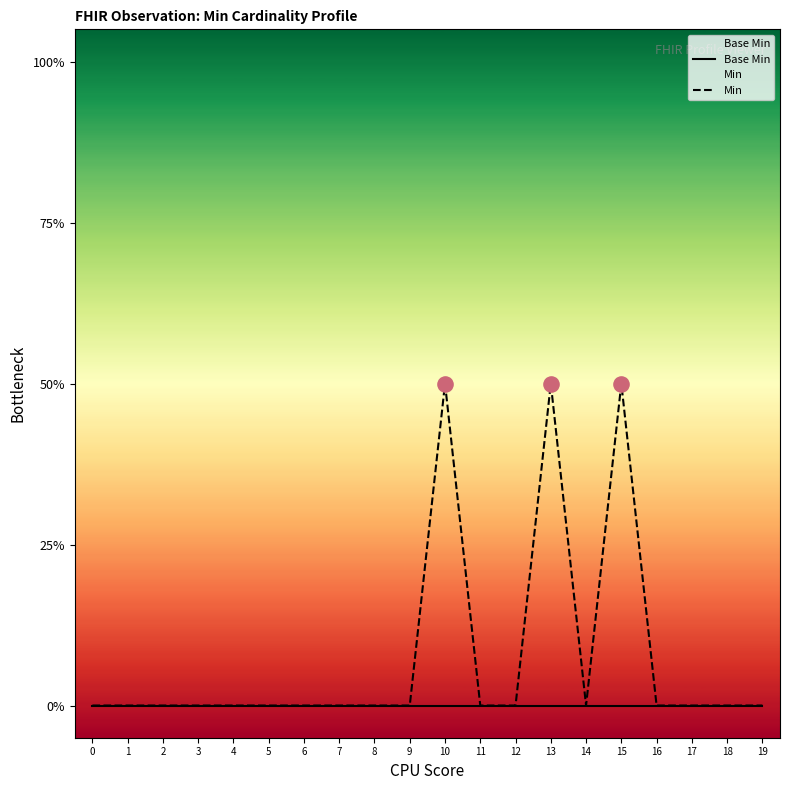

At how many categories does at least one series exceed 0?

3